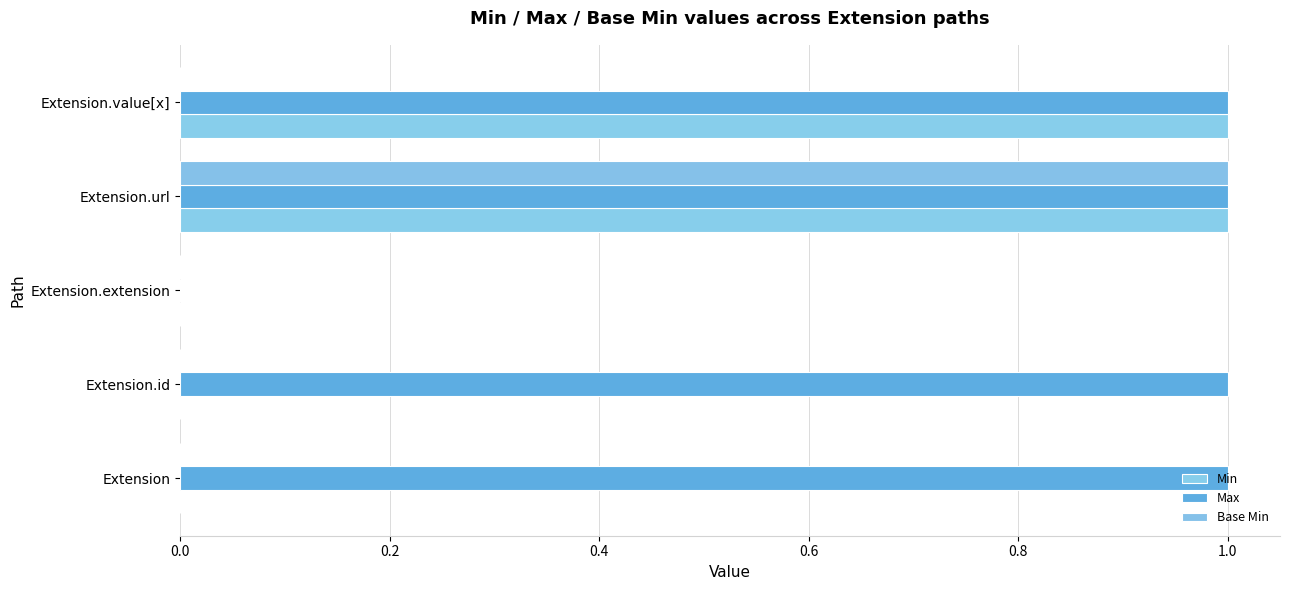

How many data points does each series have?

5